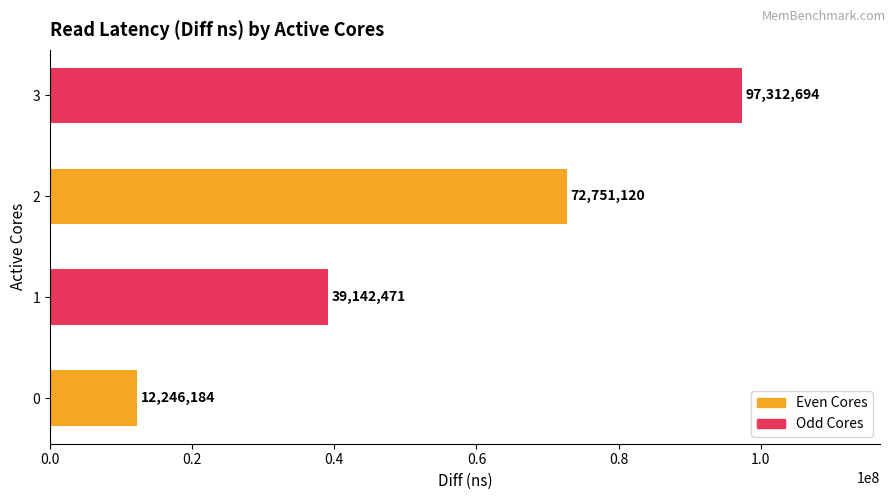

Approximately how many times larger is the value at 1 compared to 2?

0.5